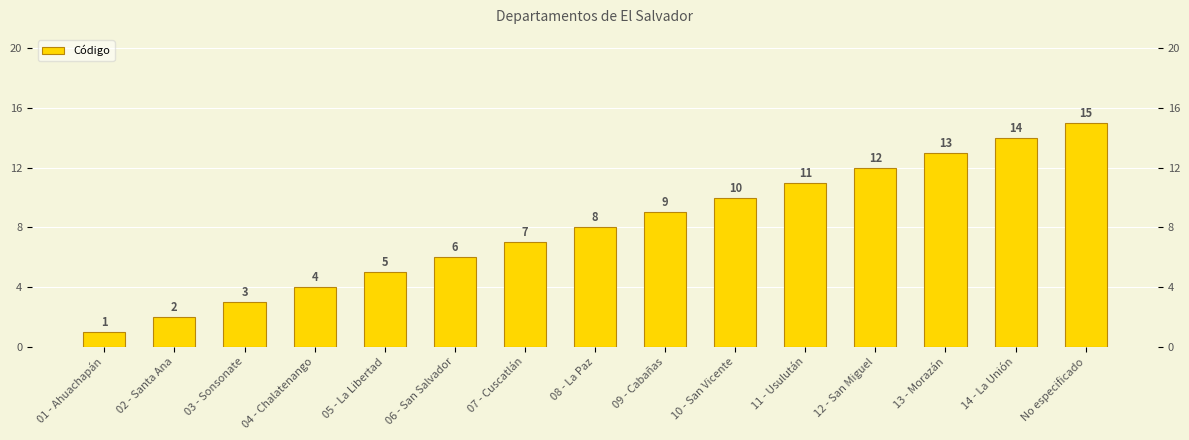

Does the chart contain any negative values?

No